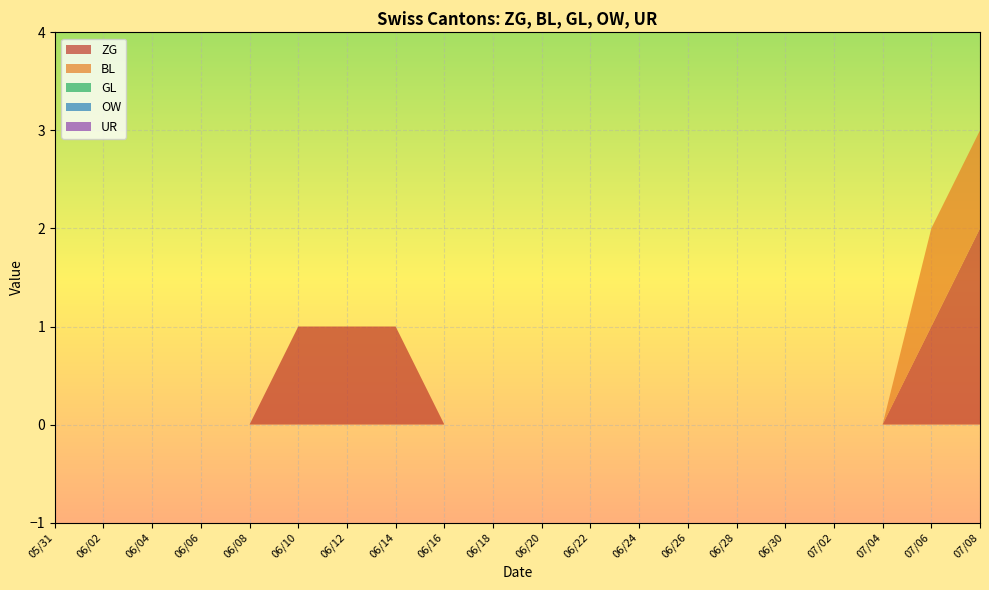

Which series has the largest total across all categories?

ZG